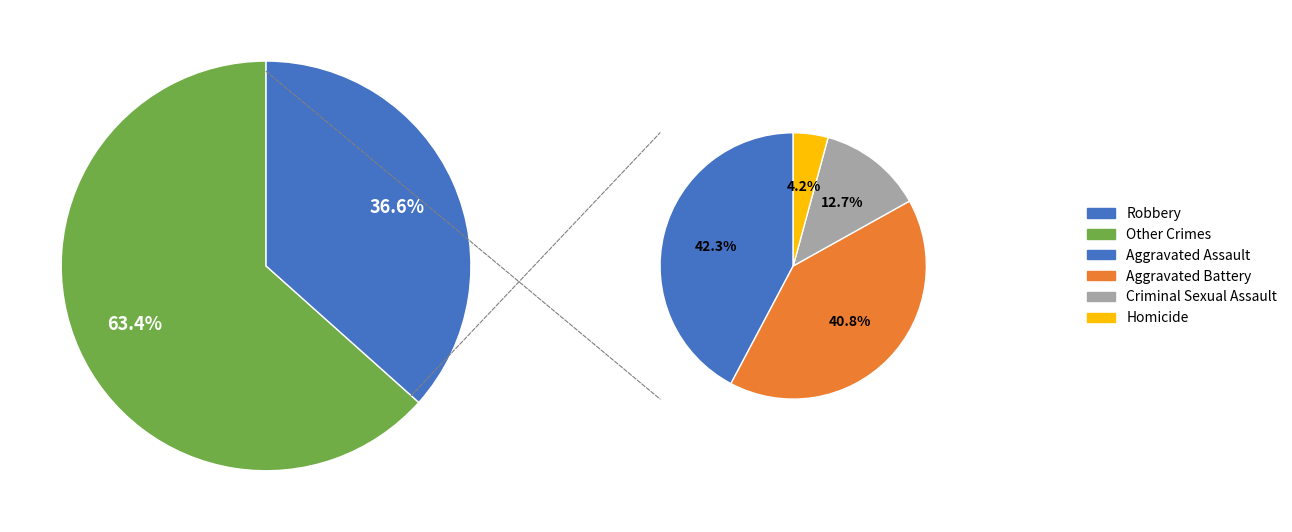

Is Criminal Sexual Assault the majority of the pie?

No